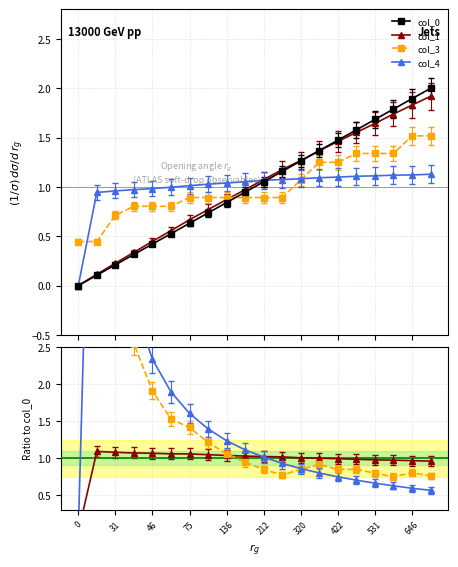

What is the label of the 15th point from the left?

422